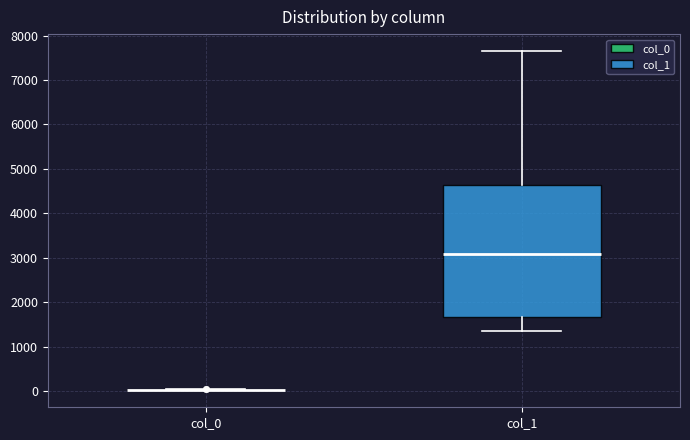

Reading left to right, read every box against the y-axis: the position of its median line, the range the box covers, and the ends of its whiskers. The values are not printed on the chart, so give them approximately, as read against the axis.

col_0: box collapsed to a line at 0, whiskers 0 to 0
col_1: median 3100, box 1700 to 4600, whiskers 1400 to 7700